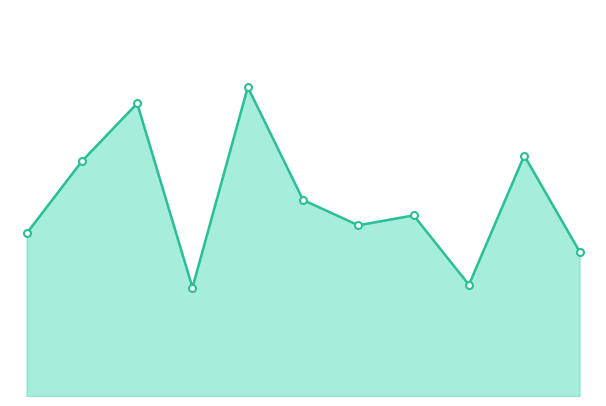

What is the value of the 10th point from the left?

147.9